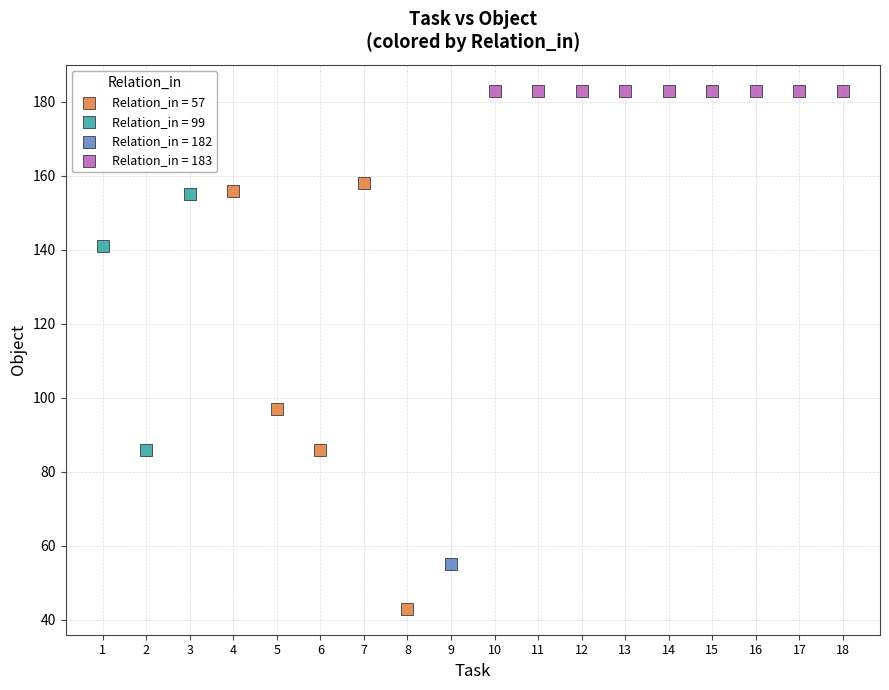

Which series reaches the minimum Y coordinate?

Relation_in = 57